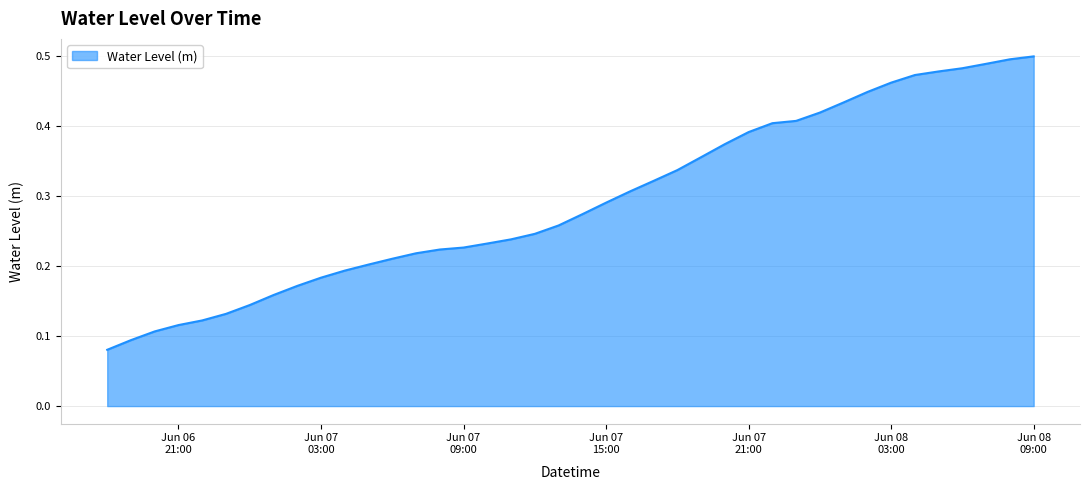

How many lines are shown in the chart?

1